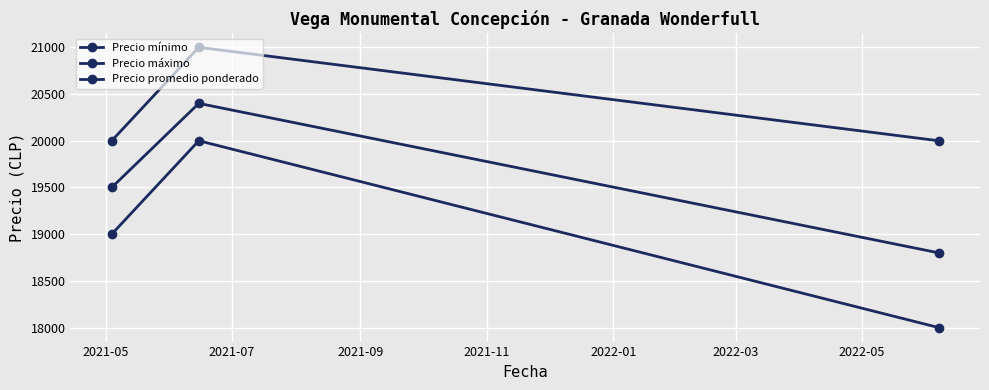

How many lines are shown in the chart?

3